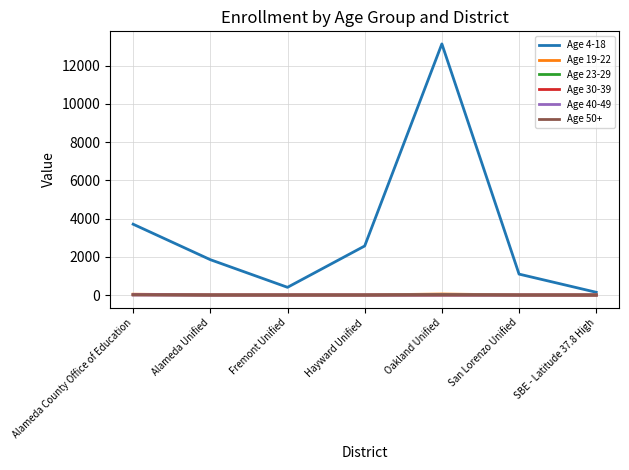

At which label does Age 4-18 reach its peak?

Oakland Unified